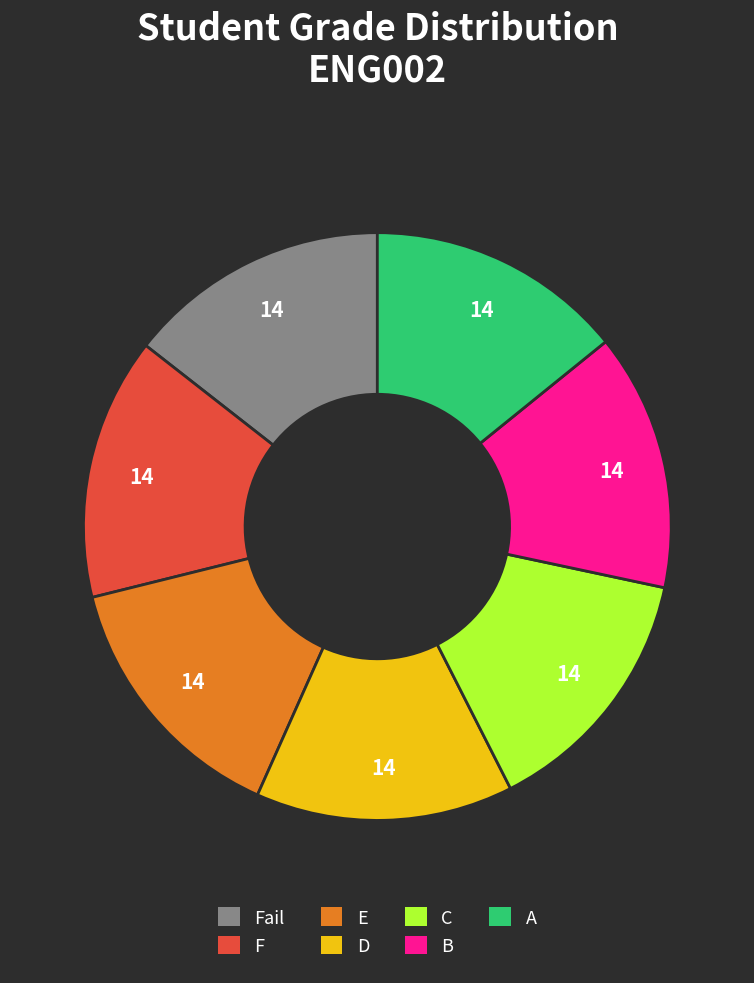

Is there a majority slice in this chart?

No